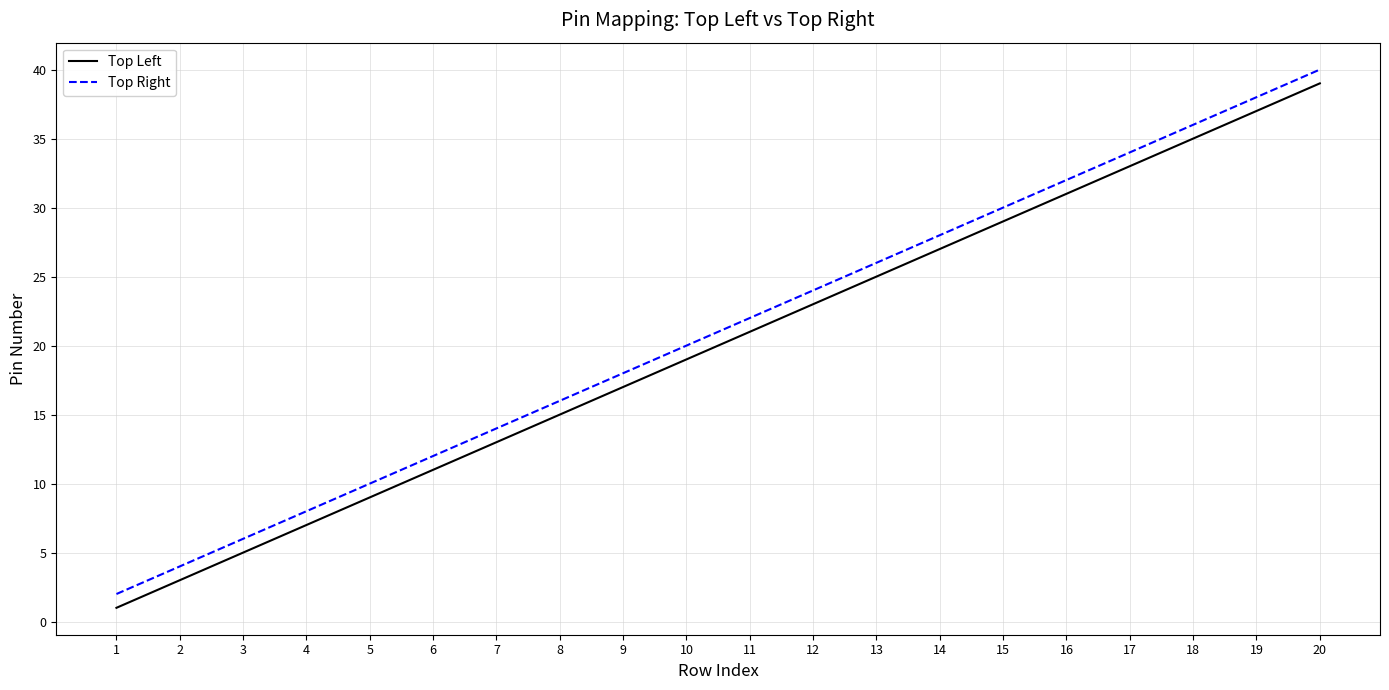

What is the minimum value for Top Right?

2